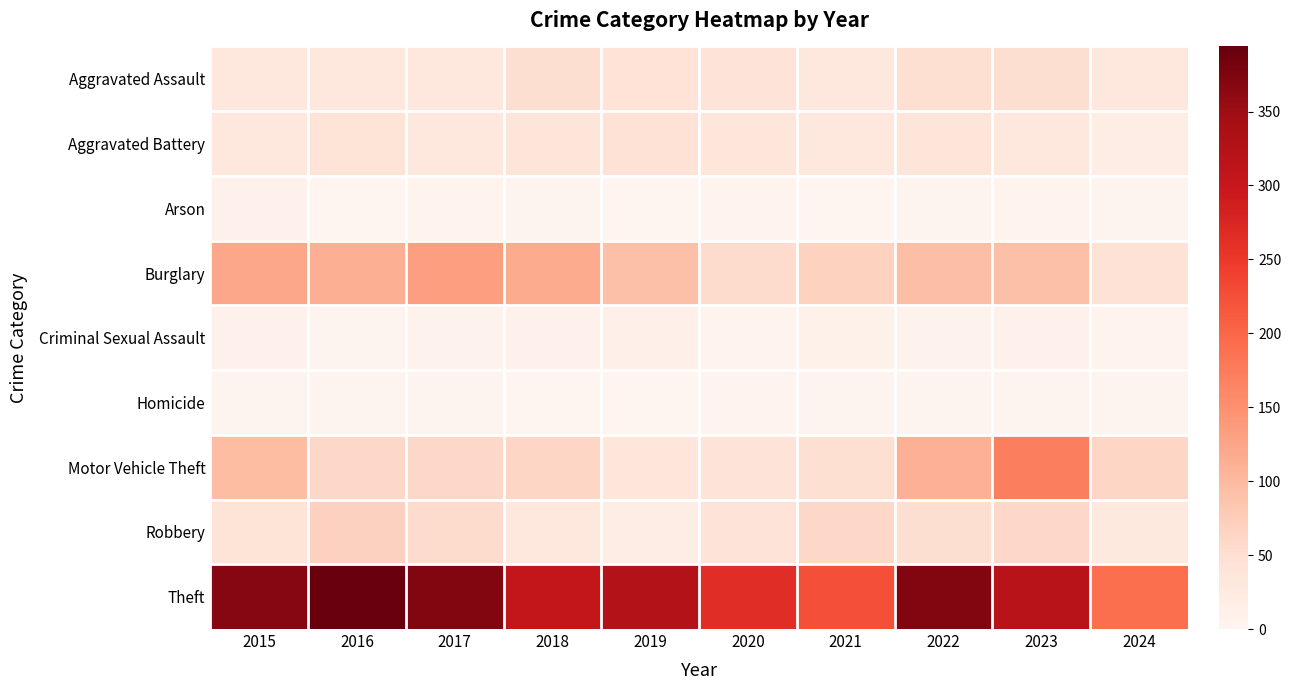

Between 2023 and 2021, which is larger?

2023